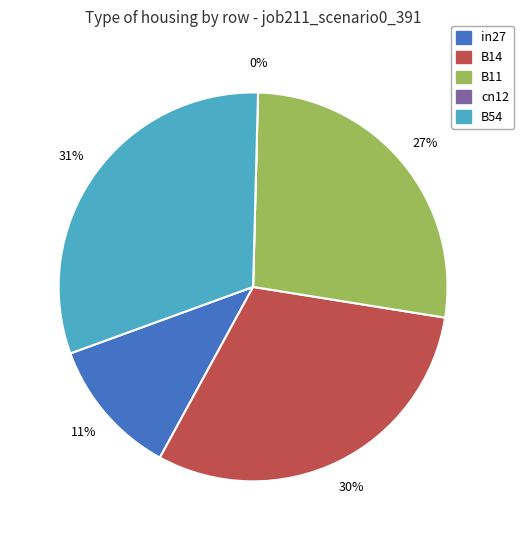

Do in27 and B11 together represent more than half of the pie?

No